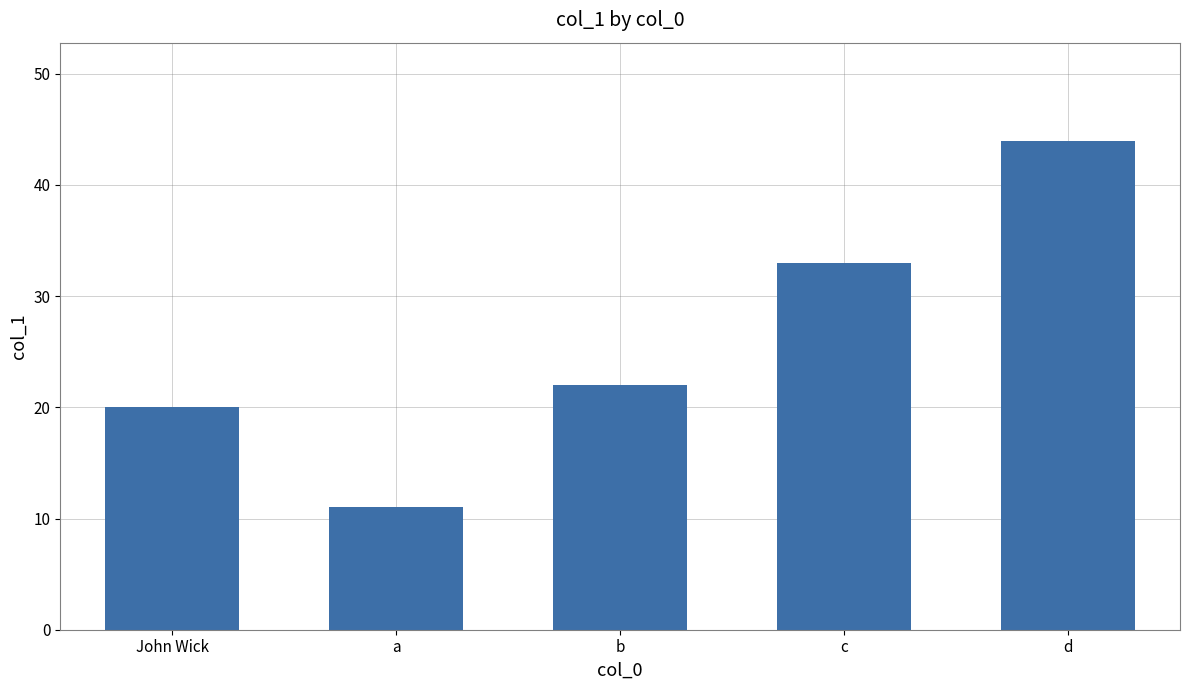

What is the change in value from John Wick to d?

+24